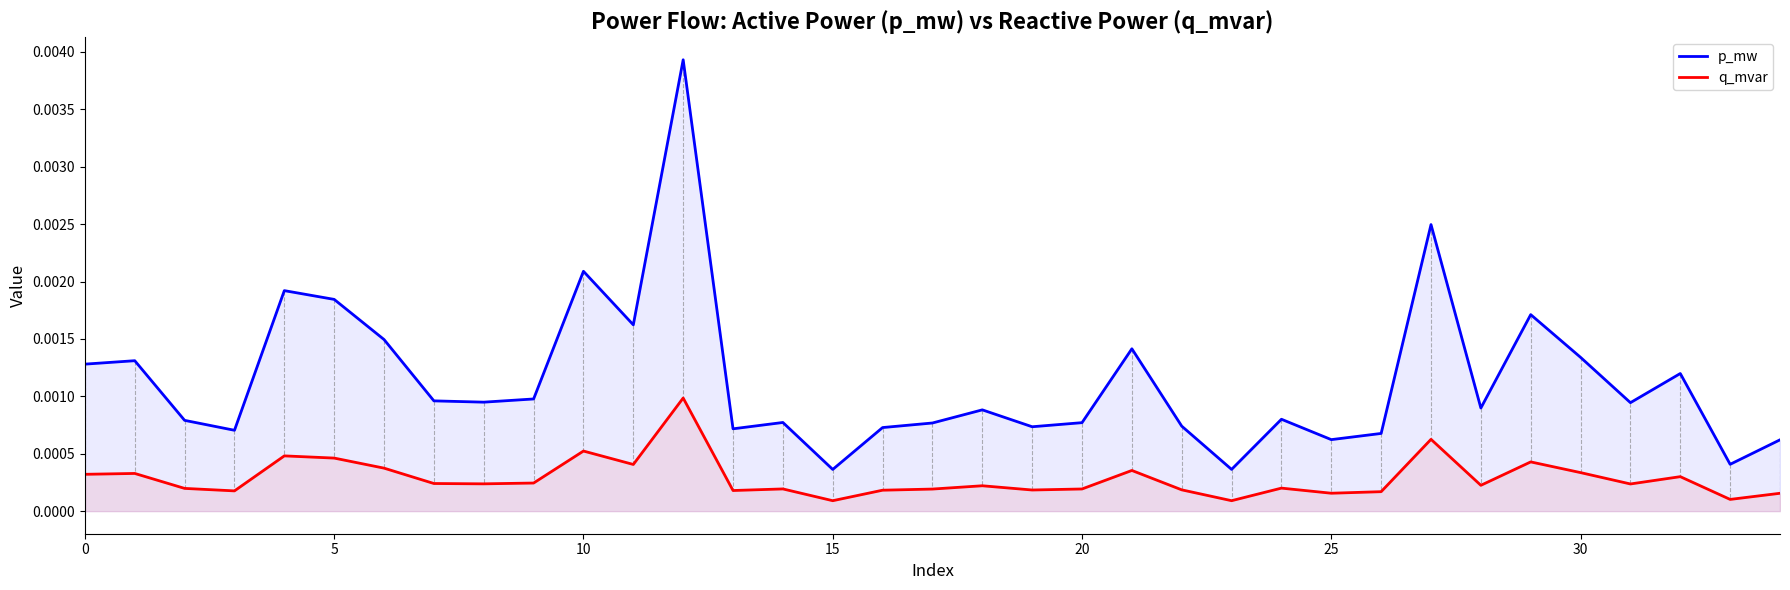

How many lines are shown in the chart?

2